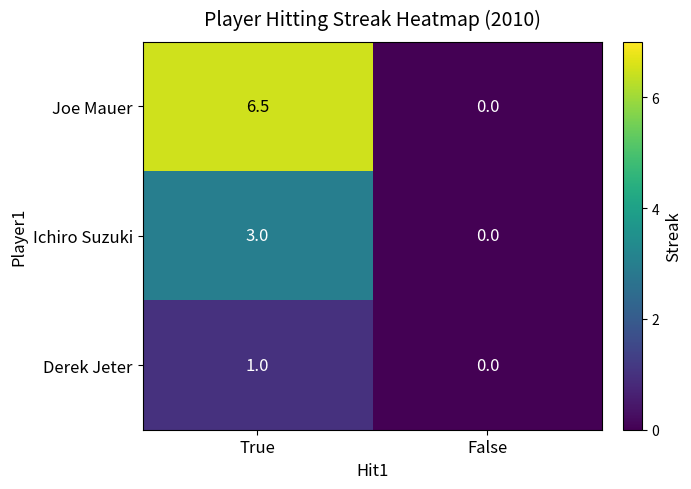

Rank the series by their average value, from highest to lowest.

Joe Mauer, Ichiro Suzuki, Derek Jeter